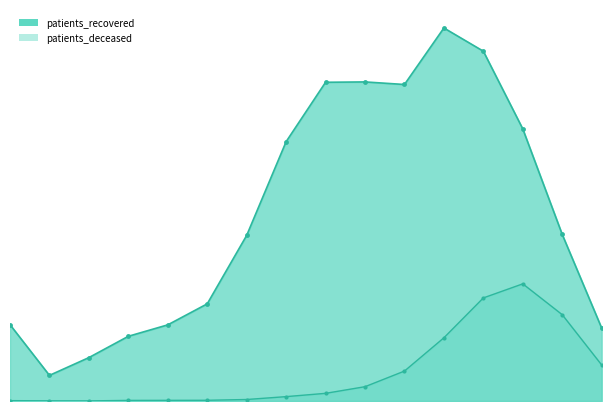

Reading left to right, transcribe all the data shown in this chart.

patients_recovered: 1275	428	725	1081	1272	1623	2766	4332	5324	5330	5287	6231	5843	4545	2782	1218
patients_deceased: 6	3	2	10	11	12	25	73	128	239	500	1056	1722	1957	1442	602